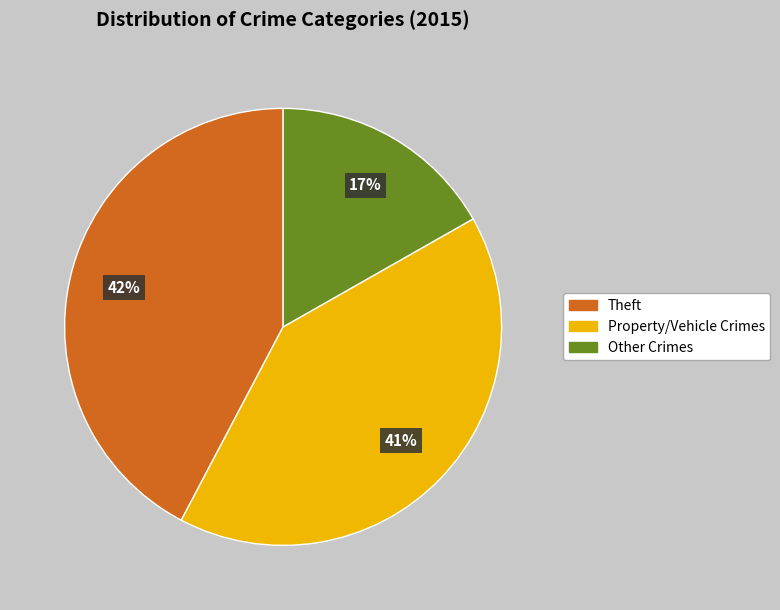

Is there any slice that represents more than half of the pie?

No